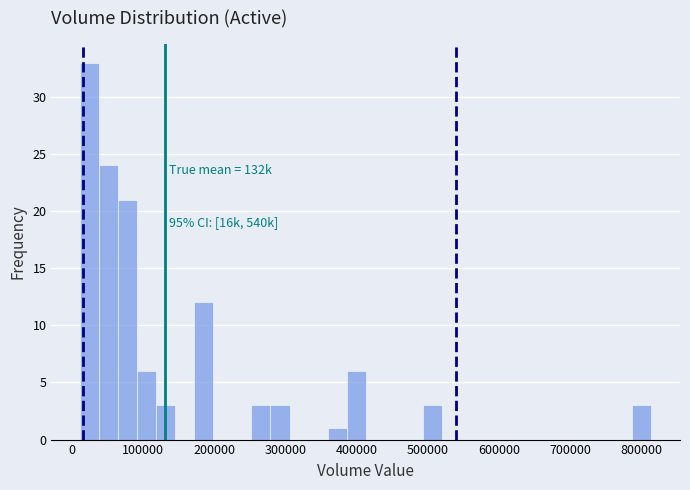

Around what value on the x-axis is the tallest bar? Give the approximate position of its centre, as read against the axis.

30000